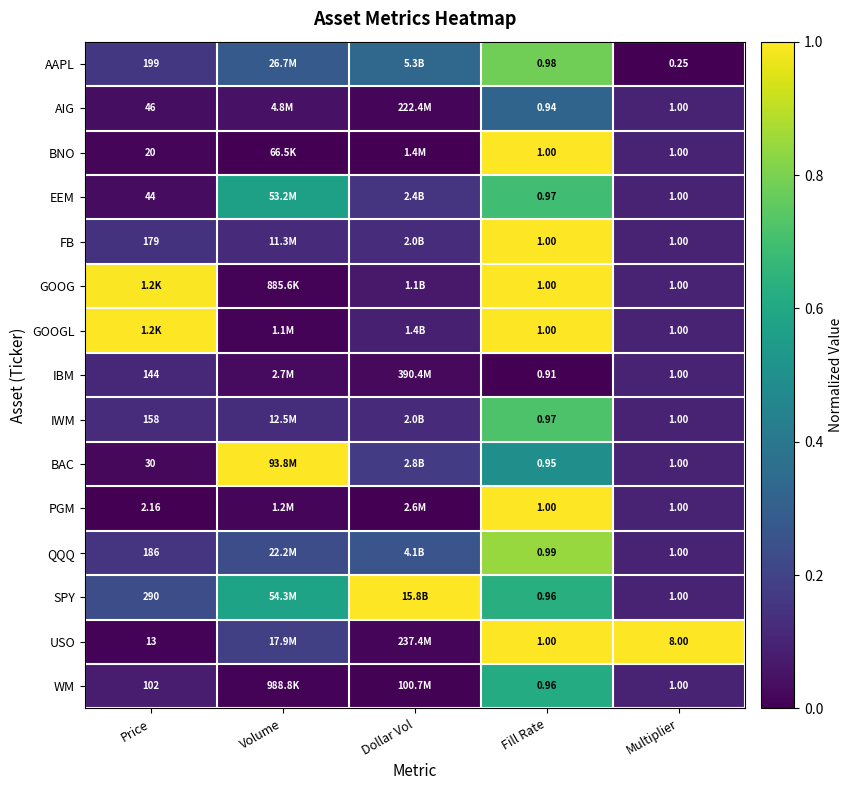

What is the highest value of the SPY series?

1.0